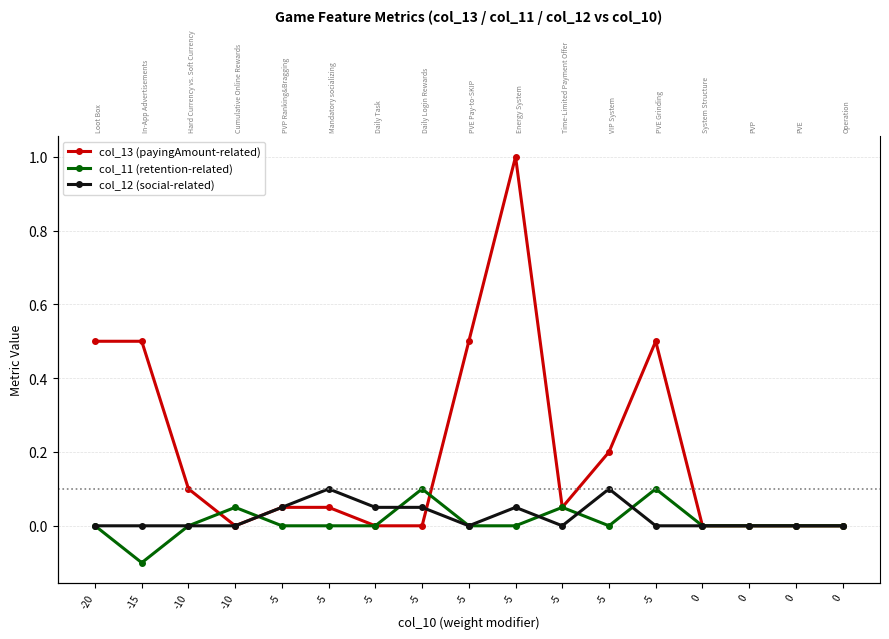

How many times do col_12 (social-related) and col_13 (payingAmount-related) cross each other?

1